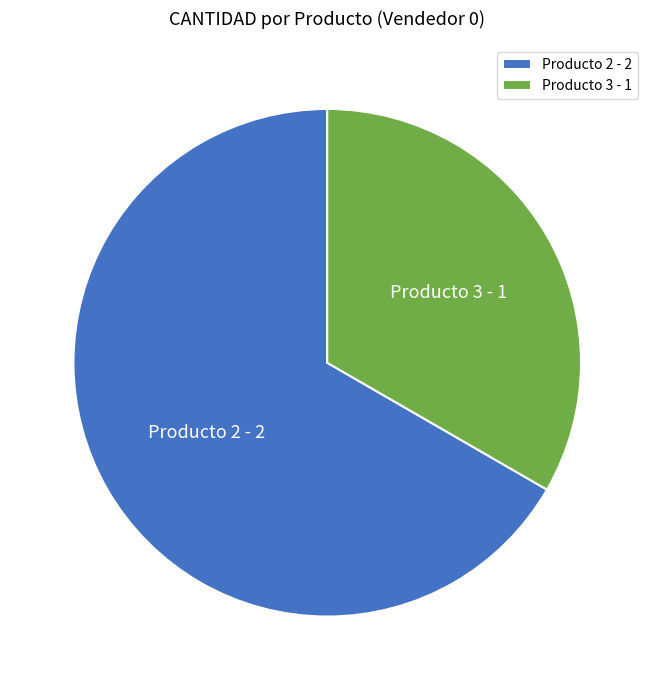

Is it true that Producto 3 - 1 is 33% of the pie?

True